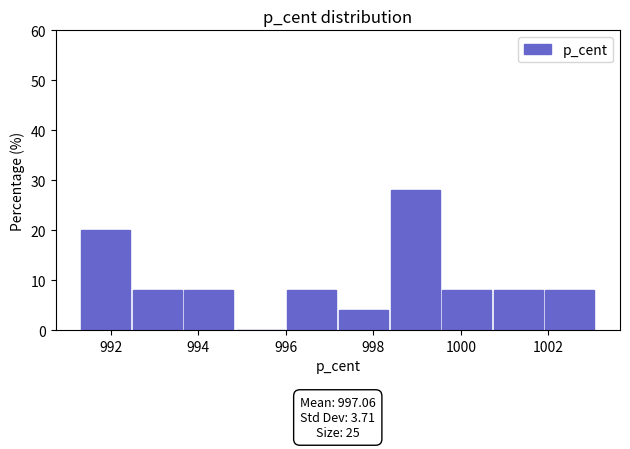

Over which range of the x-axis is the bar tallest?

998.4 to 999.6